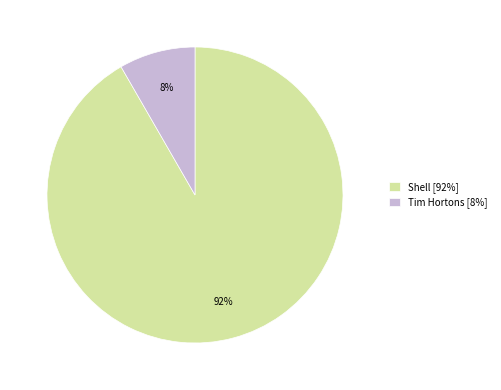

The Tim Hortons slice represents 1% of the pie. True or false?

False